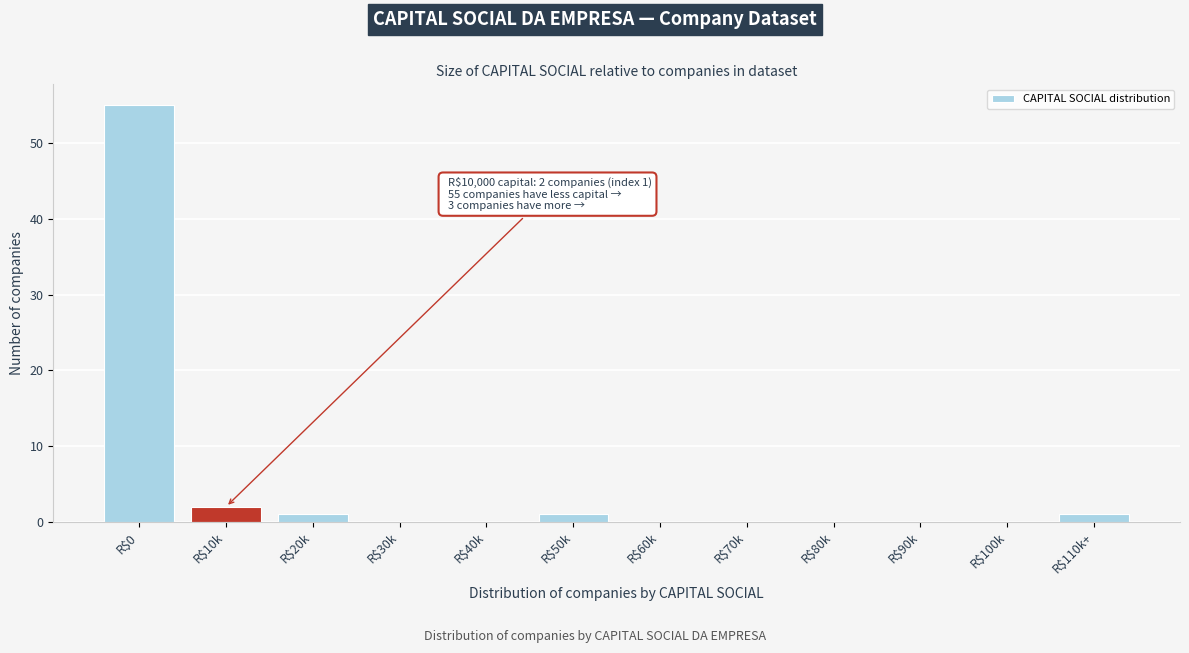

What is the sum of all values?

60